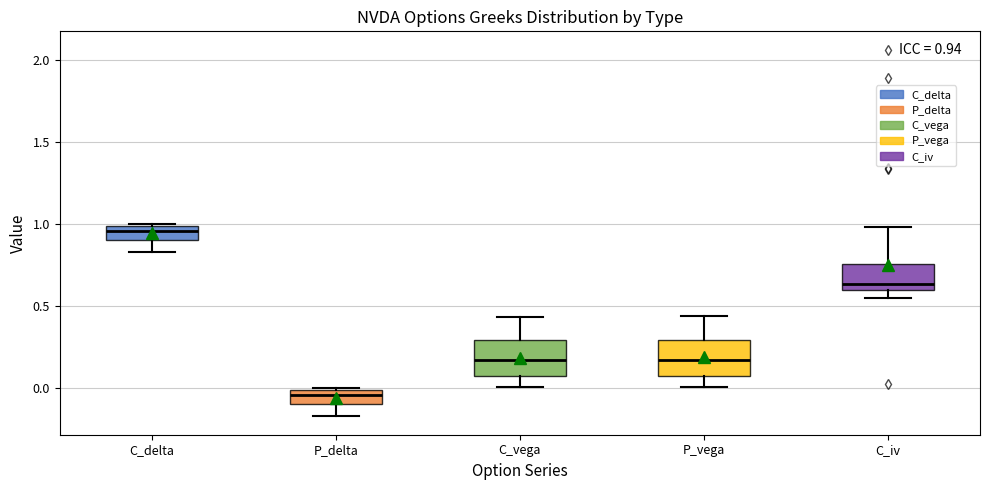

Which box's median line is the lowest?

P_delta